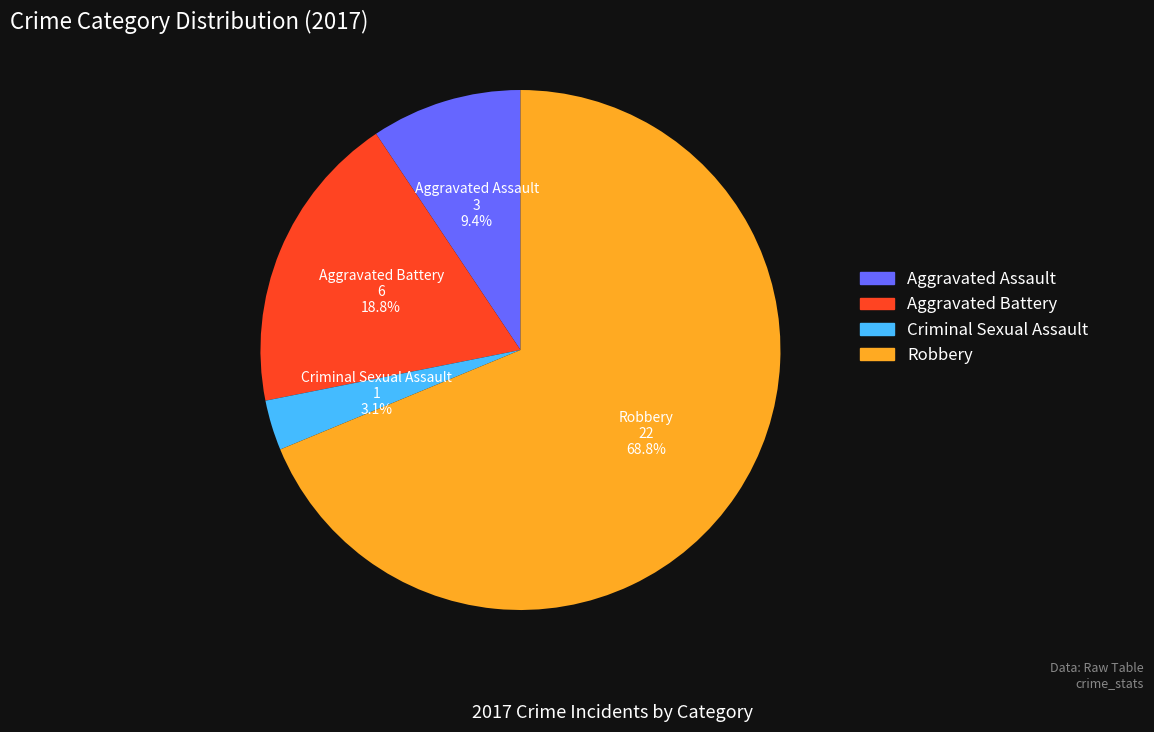

To the nearest percent, what portion does Aggravated Battery represent?

19%